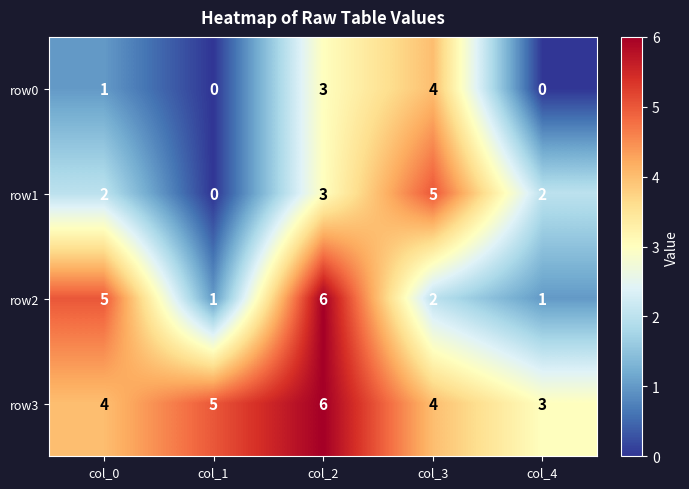

Reading left to right, list all the values displayed in this chart.

row0: col_0=1	col_1=0	col_2=3	col_3=4	col_4=0
row1: col_0=2	col_1=0	col_2=3	col_3=5	col_4=2
row2: col_0=5	col_1=1	col_2=6	col_3=2	col_4=1
row3: col_0=4	col_1=5	col_2=6	col_3=4	col_4=3